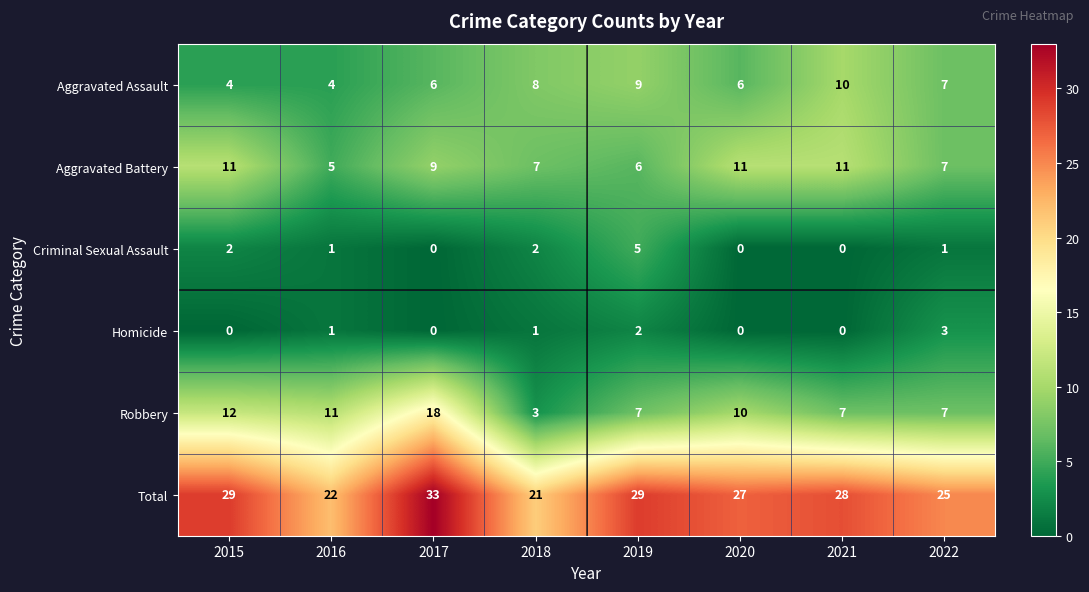

What is the maximum value shown in the chart?

33